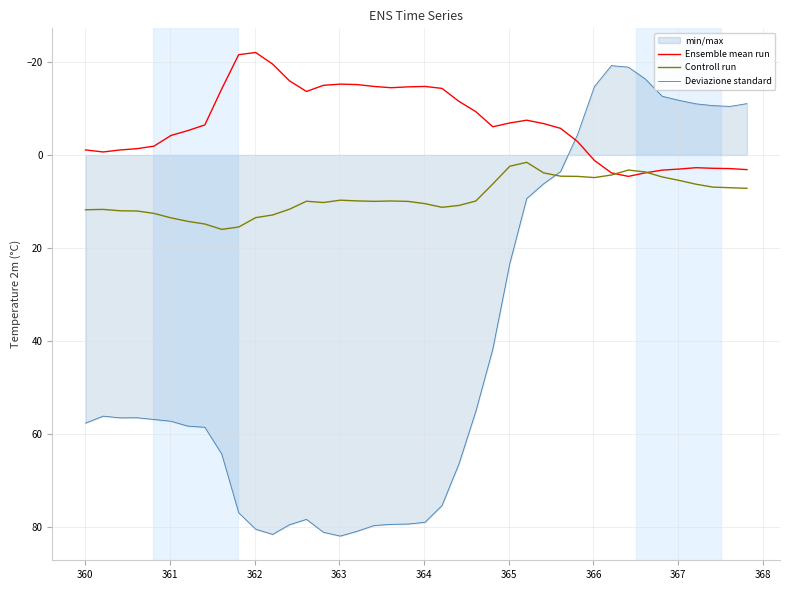

True or false: Deviazione standard and Ensemble mean run cross at least once.

True